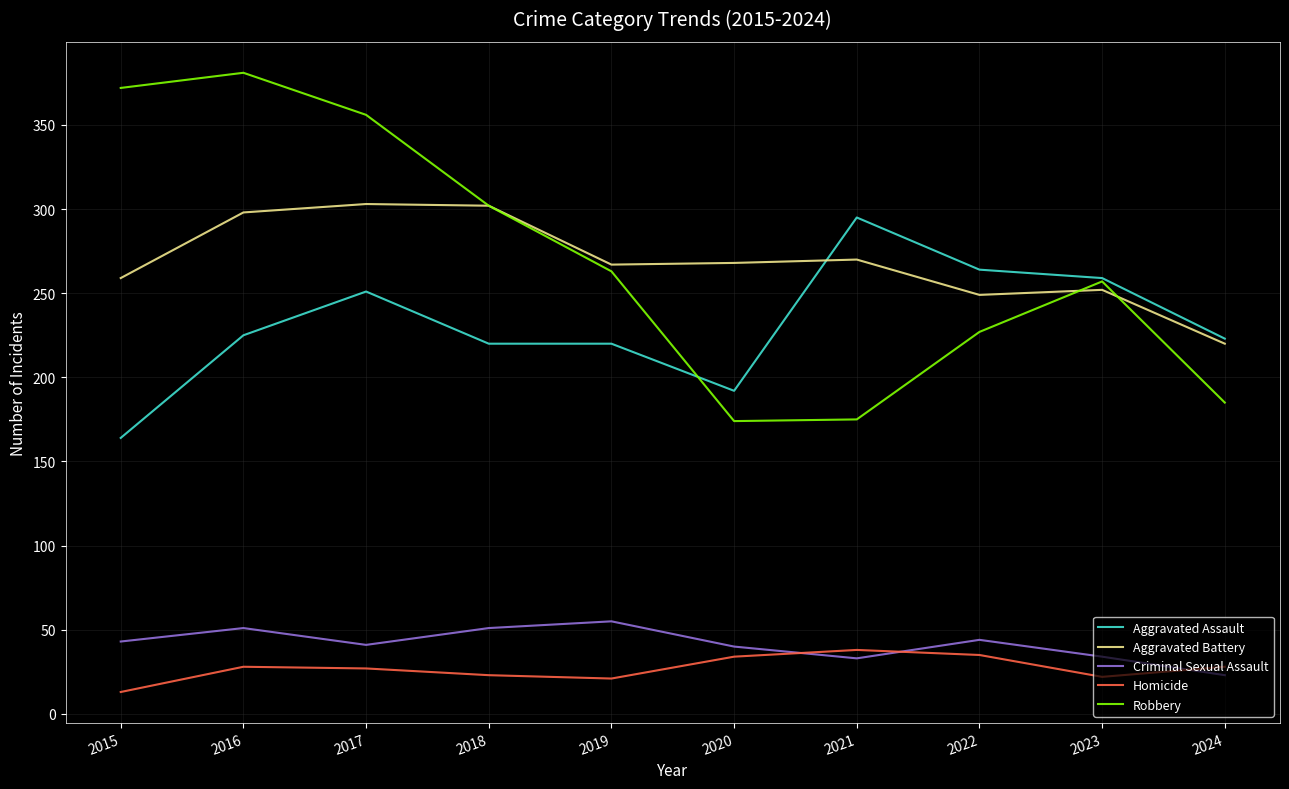

Which category has the lowest value across all series?

2015